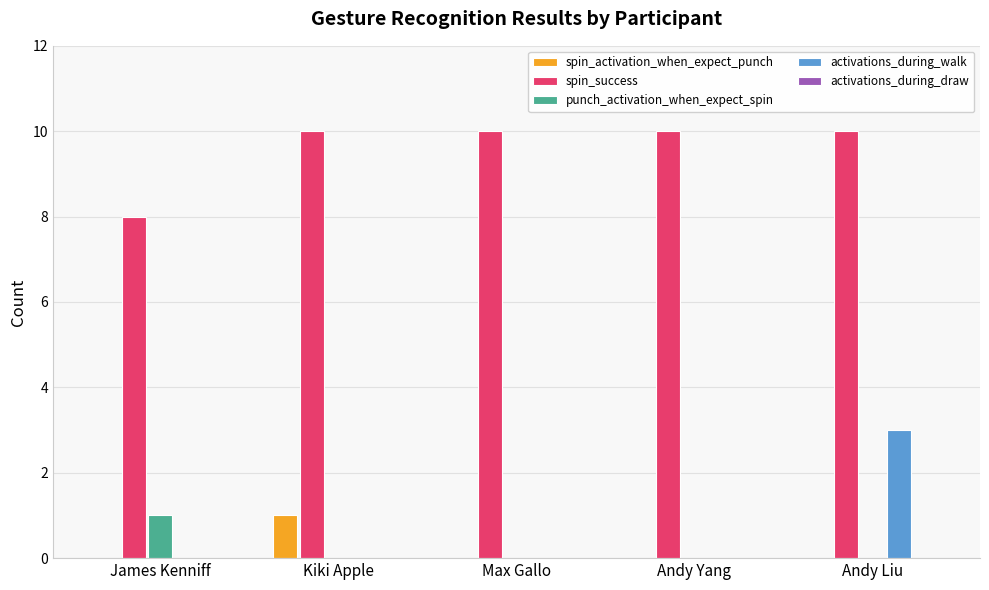

What is the greatest value displayed?

10